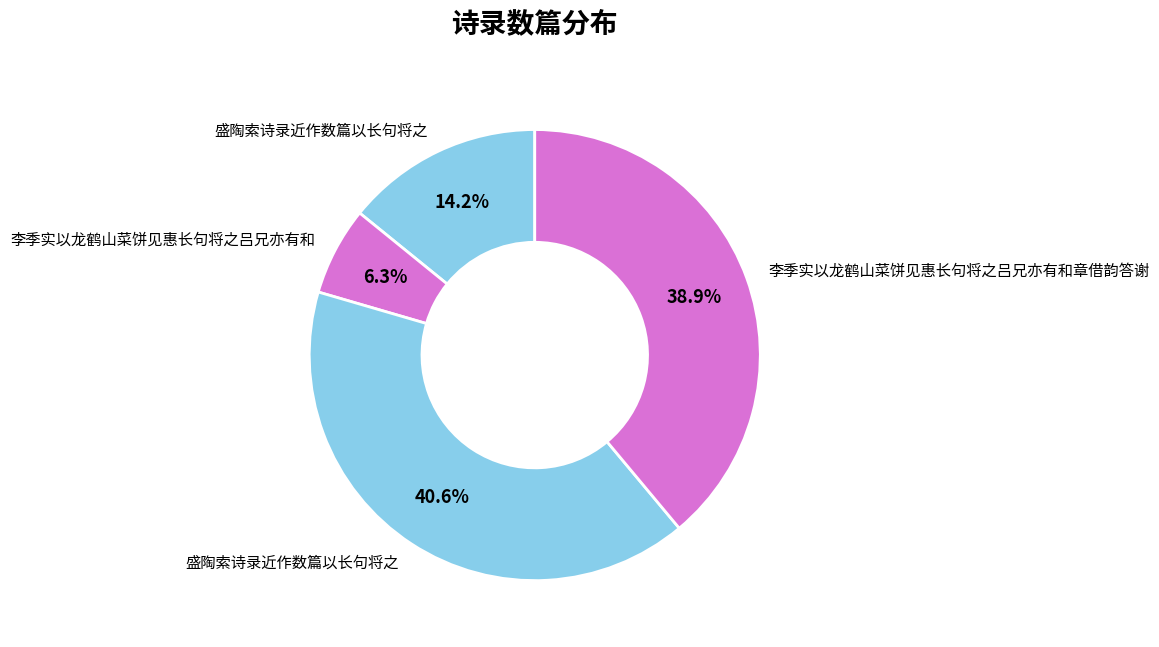

How many segments does this pie chart have?

4